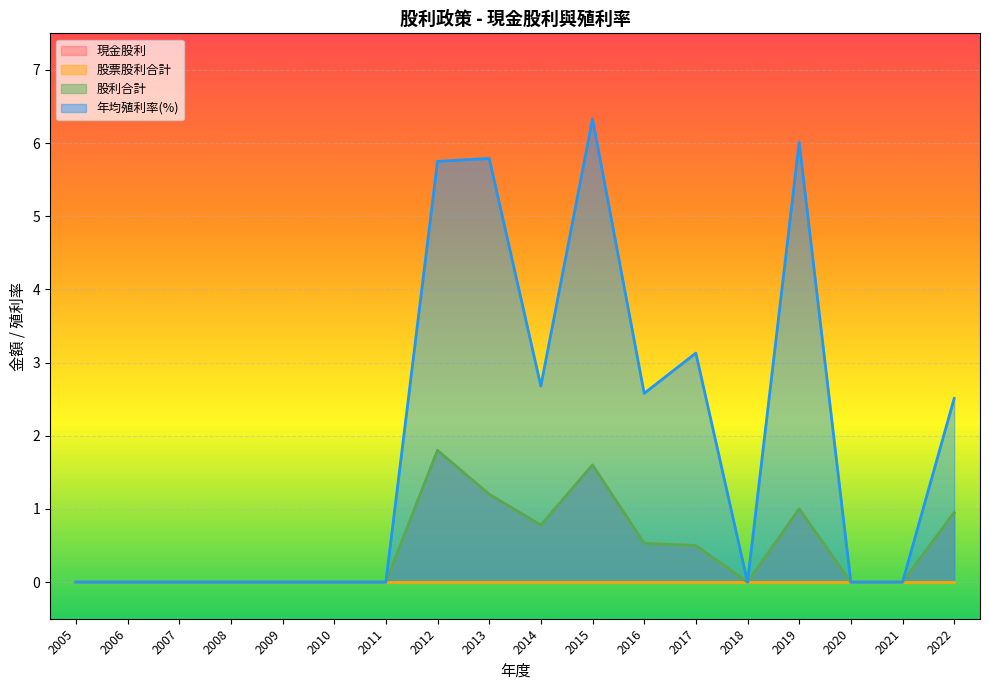

At 2019, list the series in order from largest to smallest.

年均殖利率(%), 現金股利, 股利合計, 股票股利合計